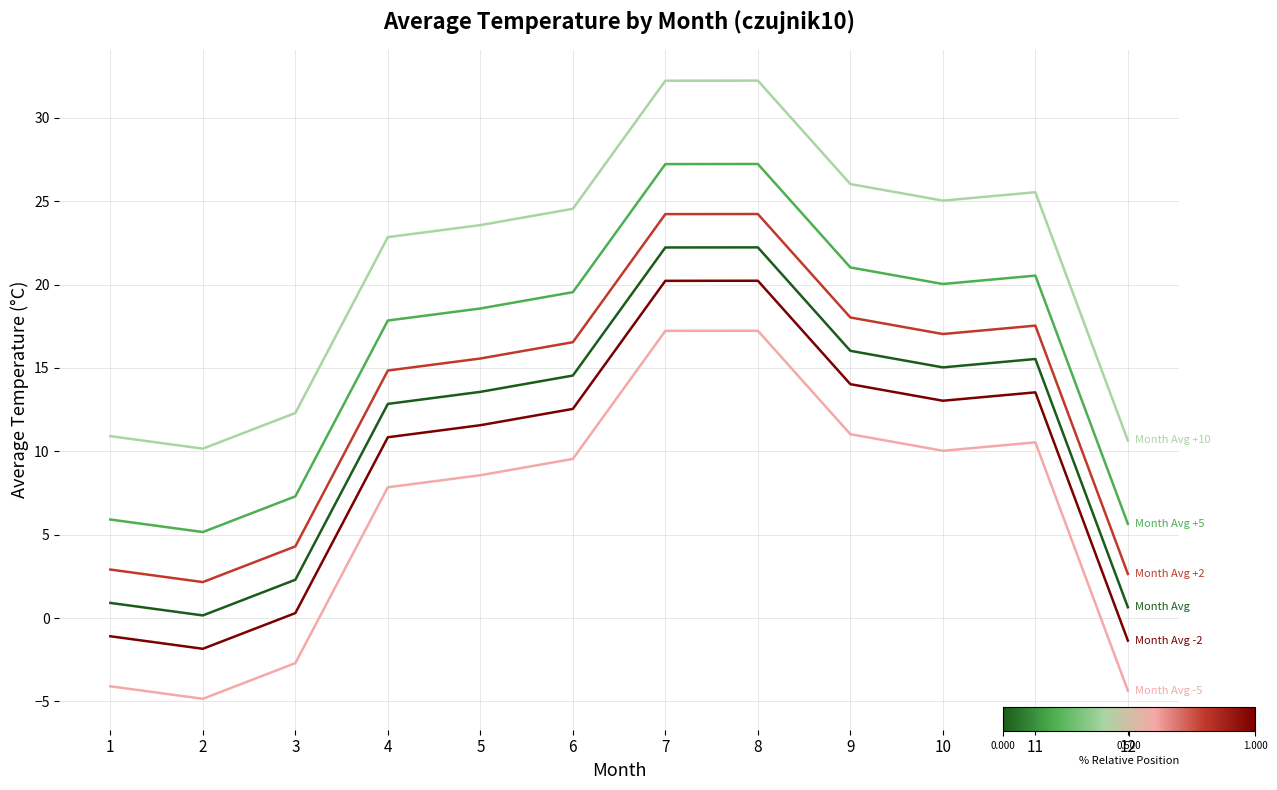

Reading right to left, list all the values displayed in this chart.

Month Avg: 12=0.6	11=15.5	10=15.0	9=16.0	8=22.2	7=22.2	6=14.5	5=13.6	4=12.8	3=2.3	2=0.2	1=0.9
Month Avg +5: 12=5.6	11=20.5	10=20.0	9=21.0	8=27.2	7=27.2	6=19.5	5=18.6	4=17.8	3=7.3	2=5.2	1=5.9
Month Avg +10: 12=10.6	11=25.5	10=25.0	9=26.0	8=32.2	7=32.2	6=24.5	5=23.6	4=22.8	3=12.3	2=10.2	1=10.9
Month Avg -5: 12=-4.4	11=10.5	10=10.0	9=11.0	8=17.2	7=17.2	6=9.5	5=8.6	4=7.8	3=-2.7	2=-4.8	1=-4.1
Month Avg +2: 12=2.6	11=17.5	10=17.0	9=18.0	8=24.2	7=24.2	6=16.5	5=15.6	4=14.8	3=4.3	2=2.2	1=2.9
Month Avg -2: 12=-1.4	11=13.5	10=13.0	9=14.0	8=20.2	7=20.2	6=12.5	5=11.6	4=10.8	3=0.3	2=-1.8	1=-1.1